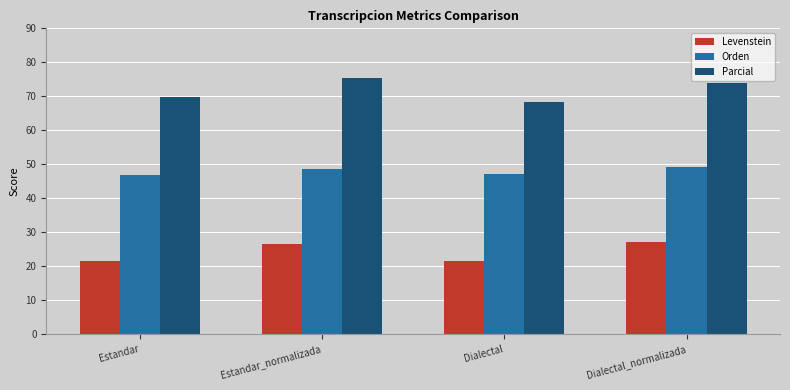

Is the value of Parcial at Estandar_normalizada greater than the value of Orden at Estandar_normalizada?

Yes